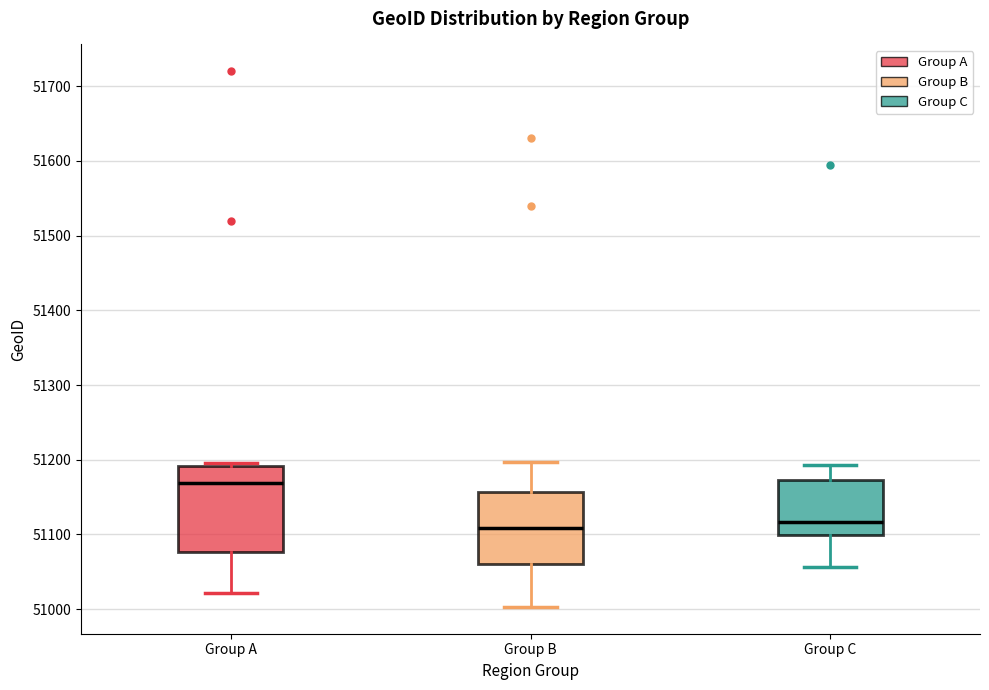

Reading left to right, read every box against the y-axis: the position of its median line, the range the box covers, and the ends of its whiskers. The values are not printed on the chart, so give them approximately, as read against the axis.

Group A: median 51170, box 51080 to 51190, whiskers 51020 to 51200
Group B: median 51110, box 51060 to 51160, whiskers 51000 to 51200
Group C: median 51120, box 51100 to 51170, whiskers 51060 to 51190